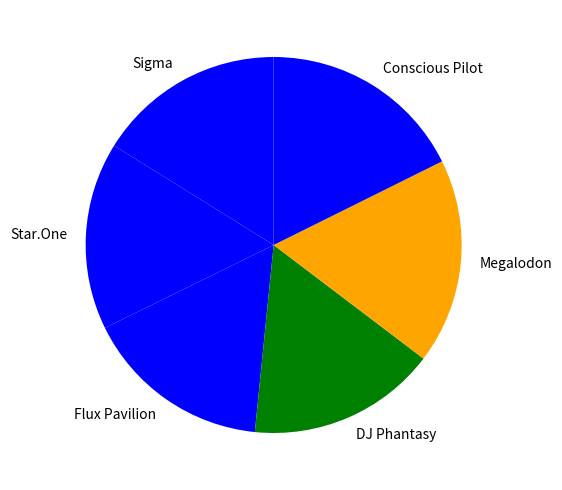

Does Star.One represent more than half of the total?

No